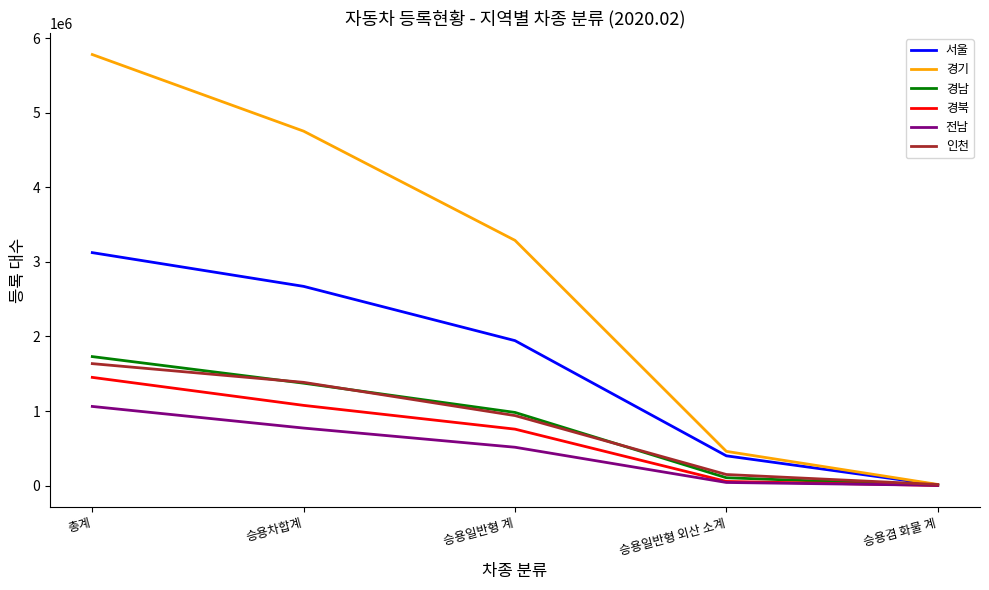

What is the lowest value of the 경기 series?

15856